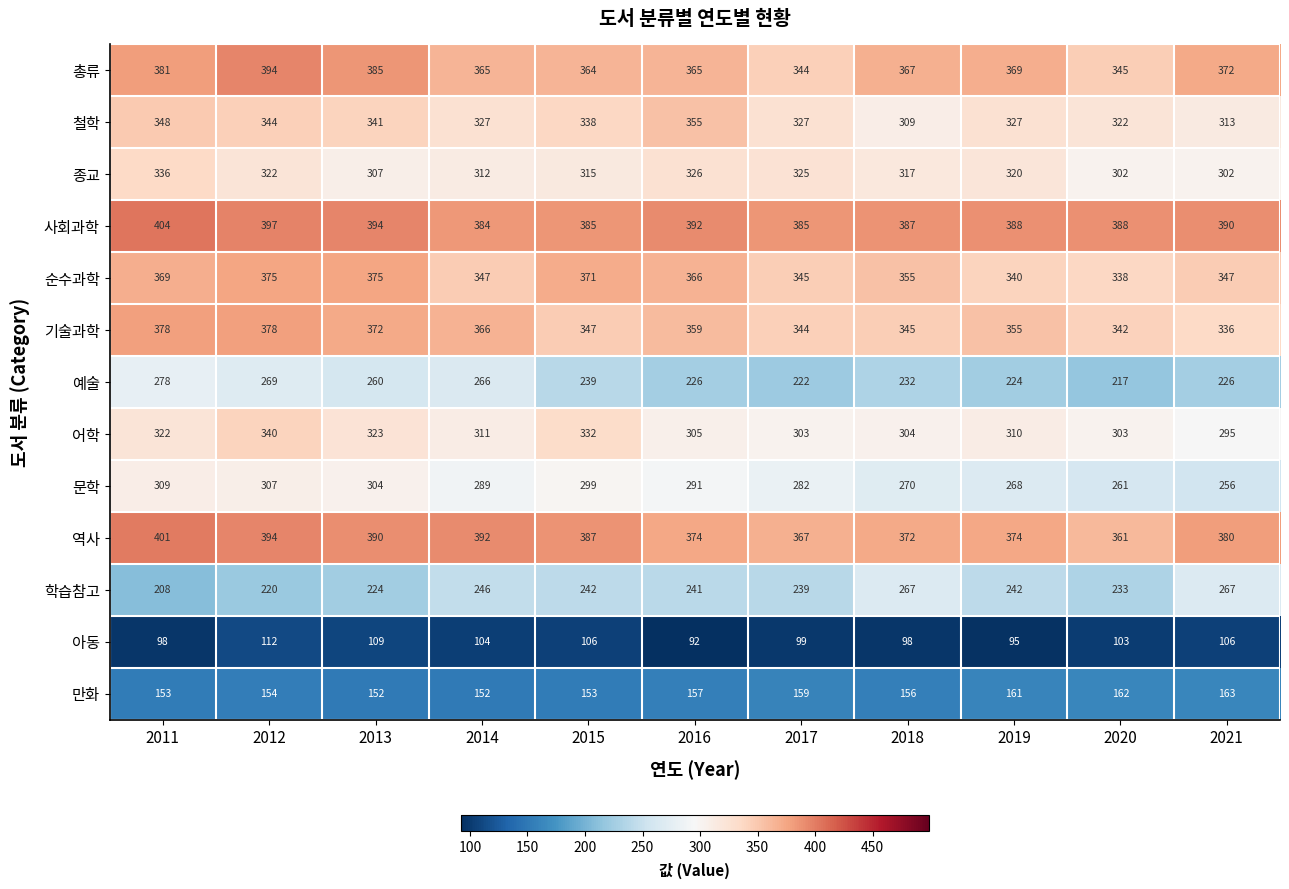

What is the spread (max minus min) of values at 2012?

285